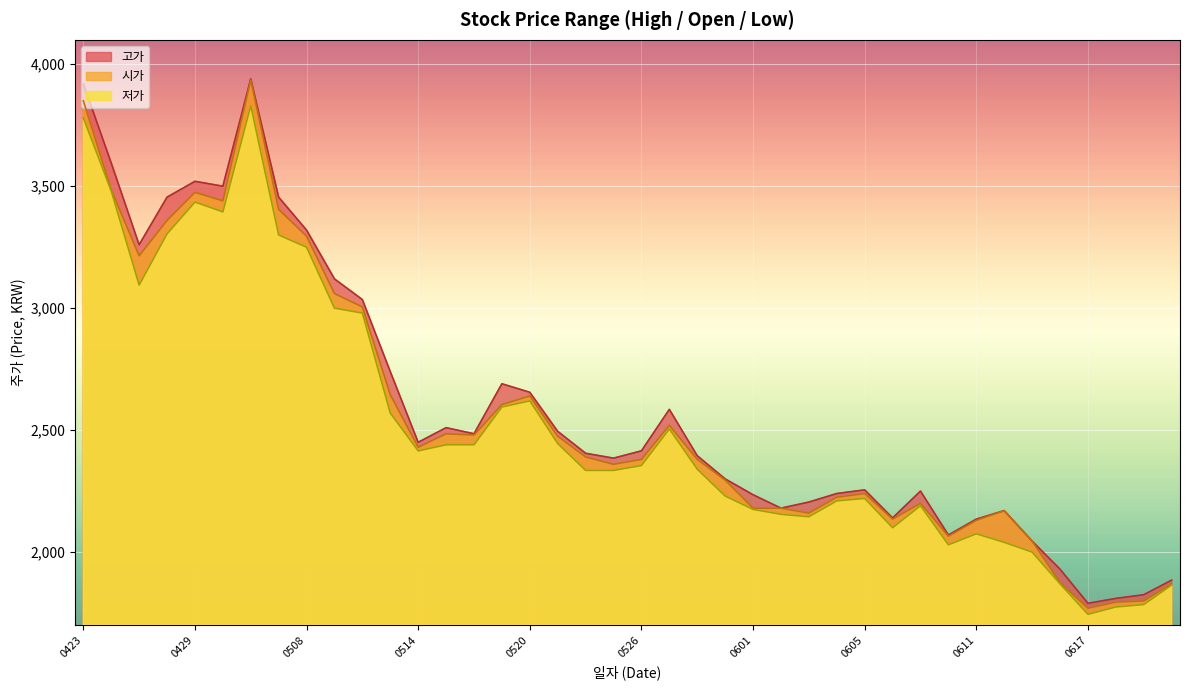

List the series in order of their peak value, highest first.

고가, 시가, 저가